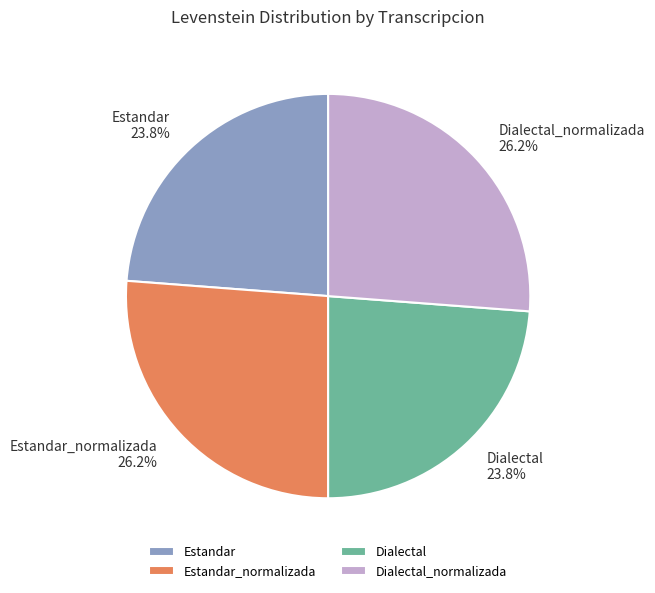

What portion of the pie excludes Estandar_normalizada?

73.8%